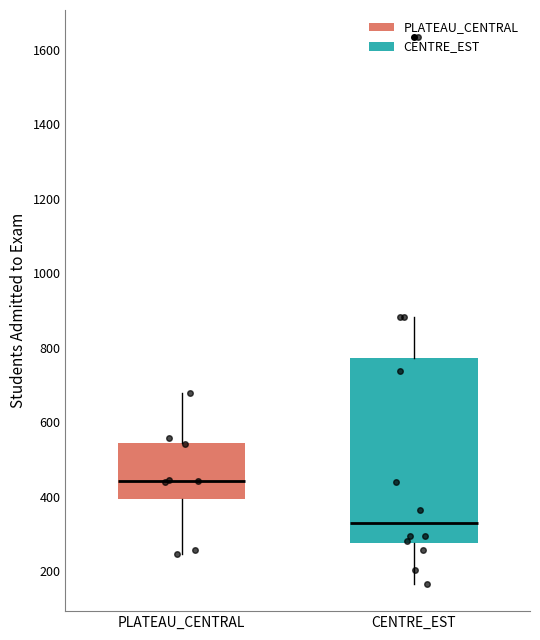

Where does the lower whisker of the box for CENTRE_EST end on the y-axis? The values are not printed on the chart, so give them approximately, as read against the axis.

160